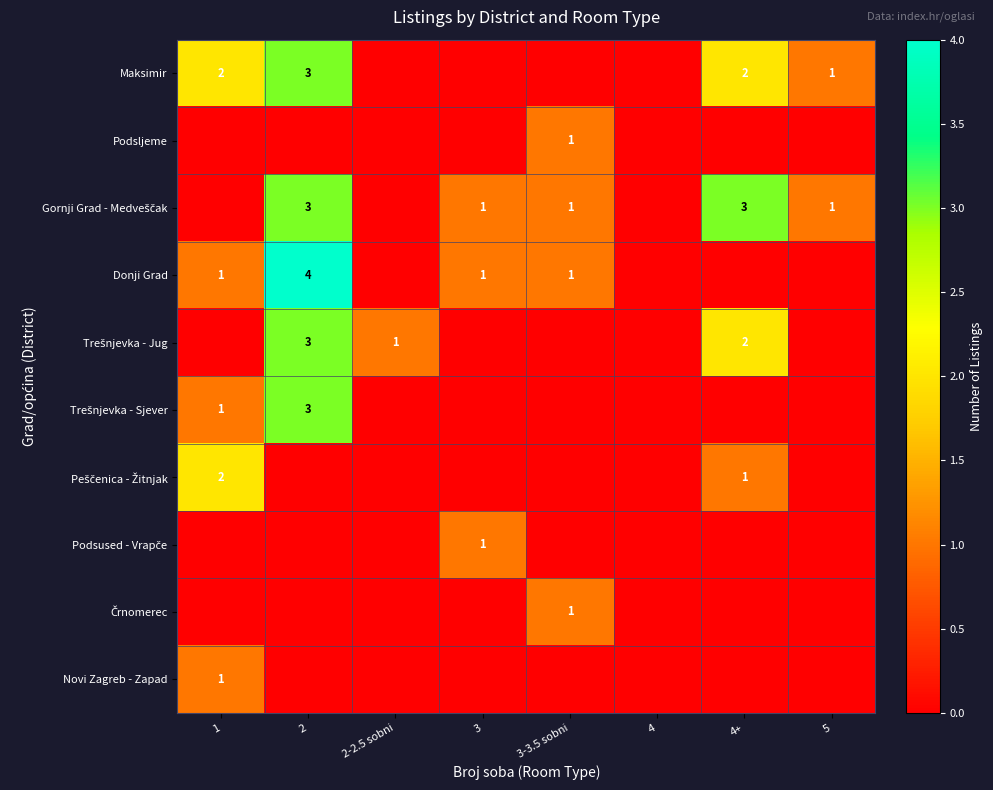

The value of Donji Grad at 2 is 2. True or false?

False